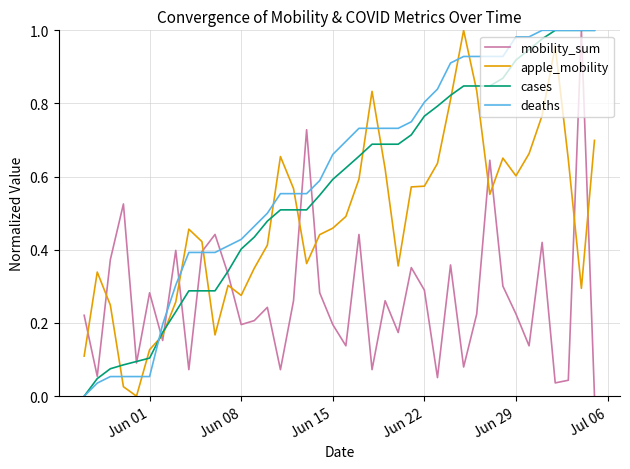

How many times do apple_mobility and deaths cross each other?

11